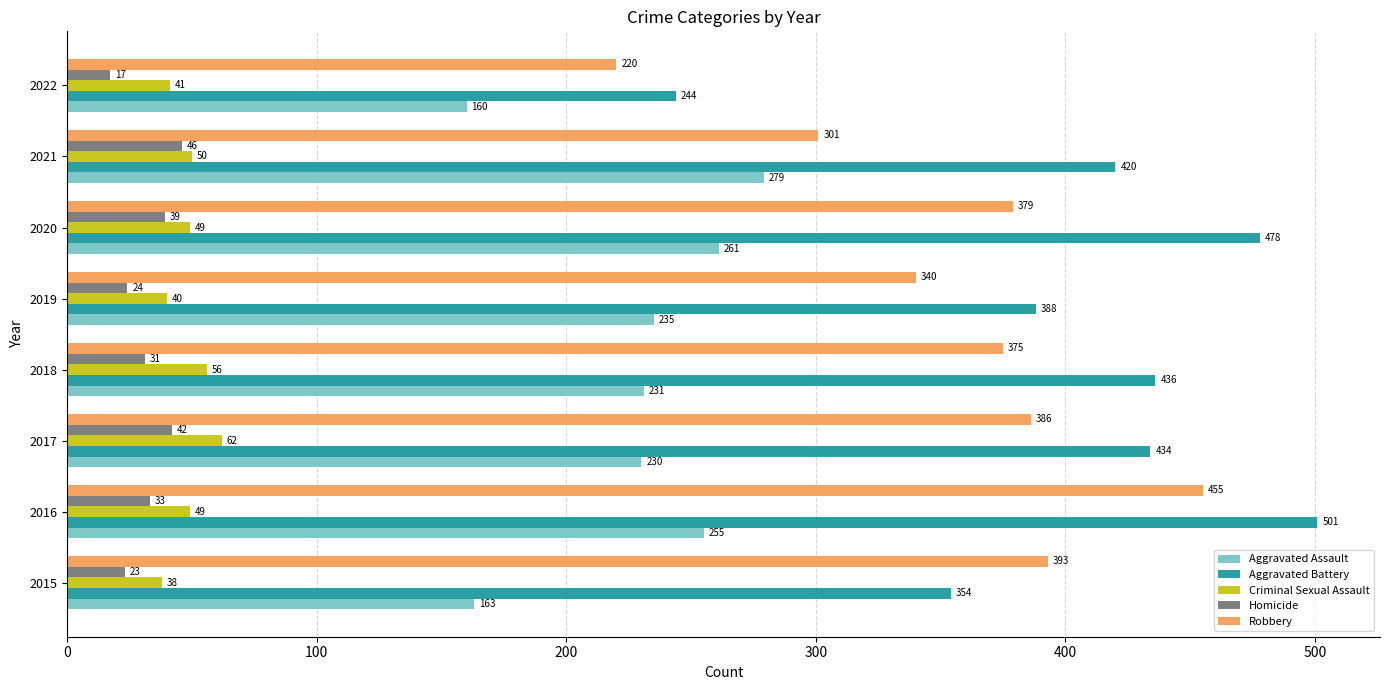

What are all the series names shown in the legend?

Aggravated Assault, Aggravated Battery, Criminal Sexual Assault, Homicide, Robbery